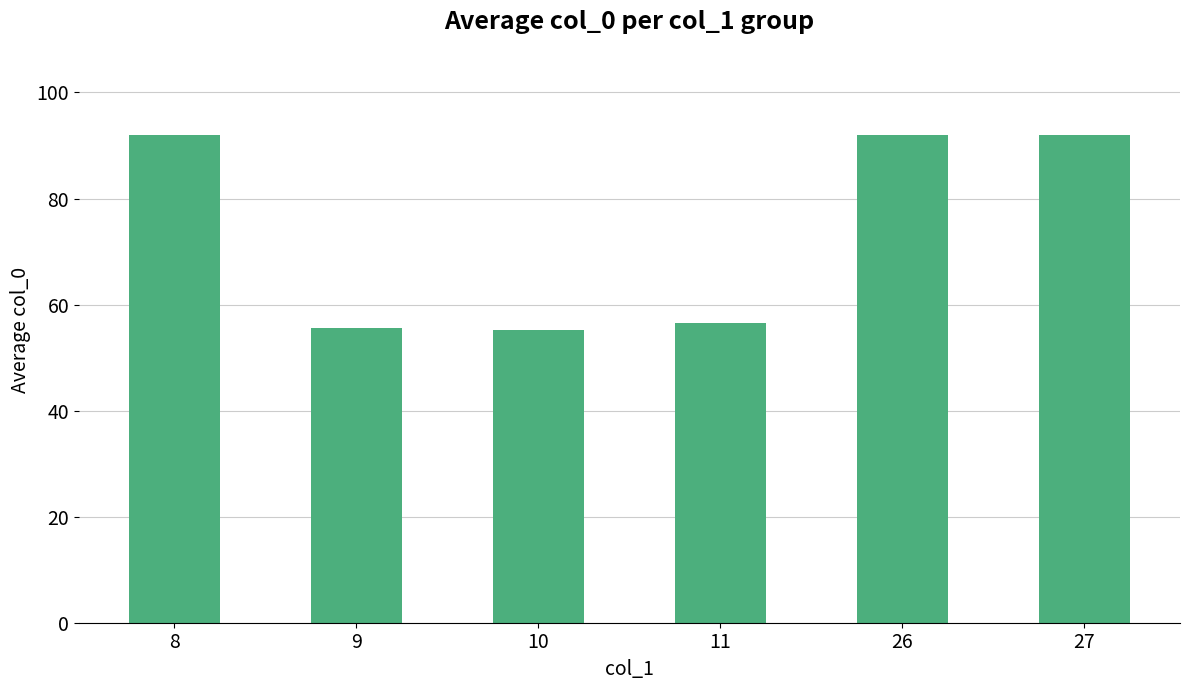

What is the maximum value shown in the chart?

92.0